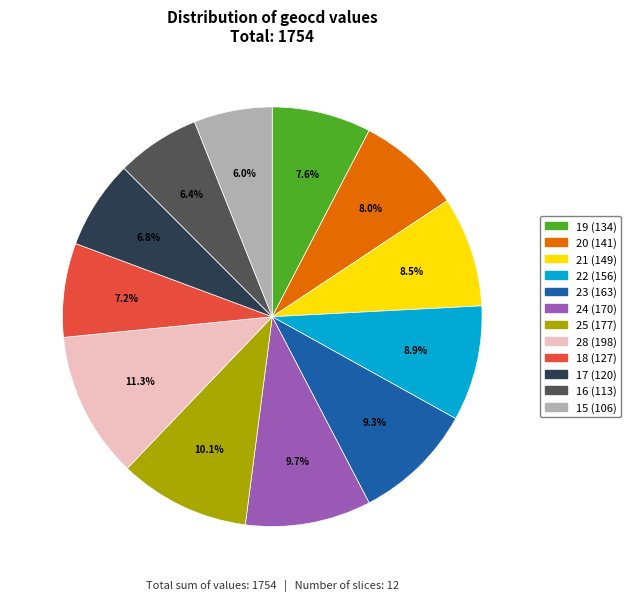

Between 16 (113) and 23 (163), which is larger?

23 (163)